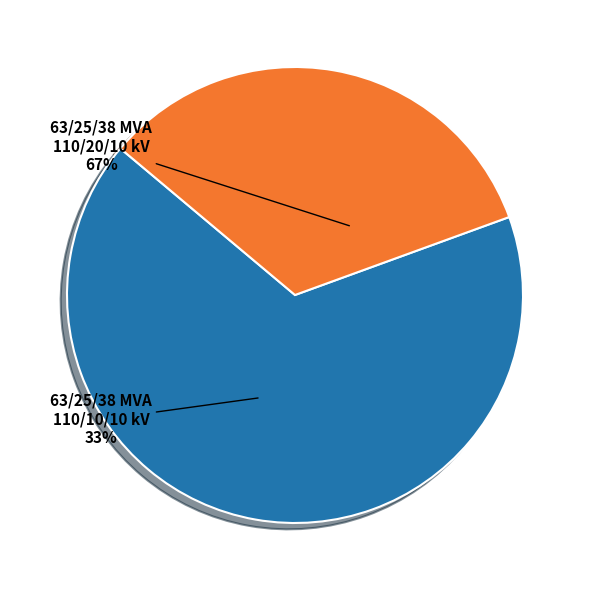

How many slices are in this pie chart?

2